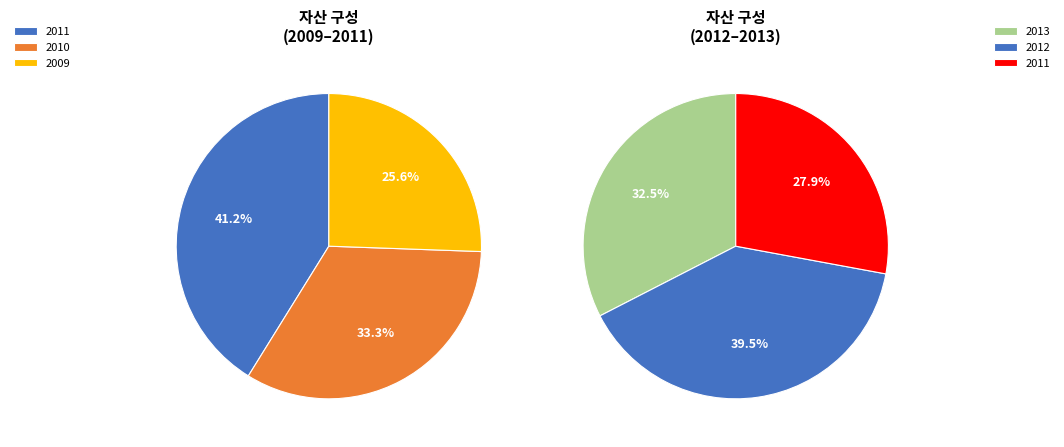

Does any single category account for the majority?

No